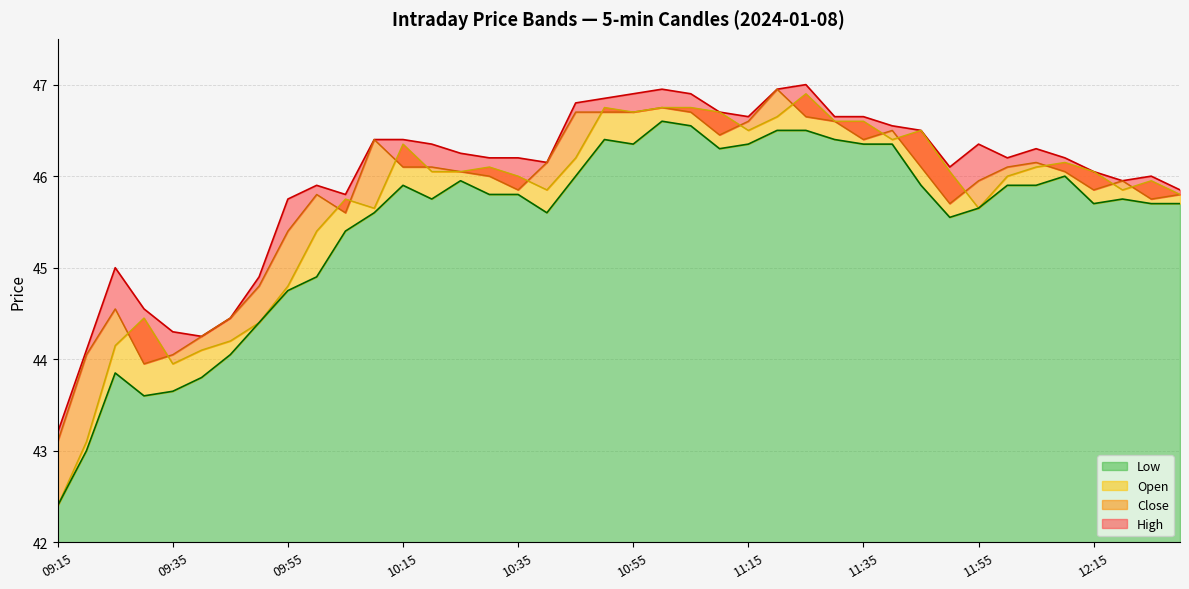

What is the spread (max minus min) of values at 10:15?

0.5